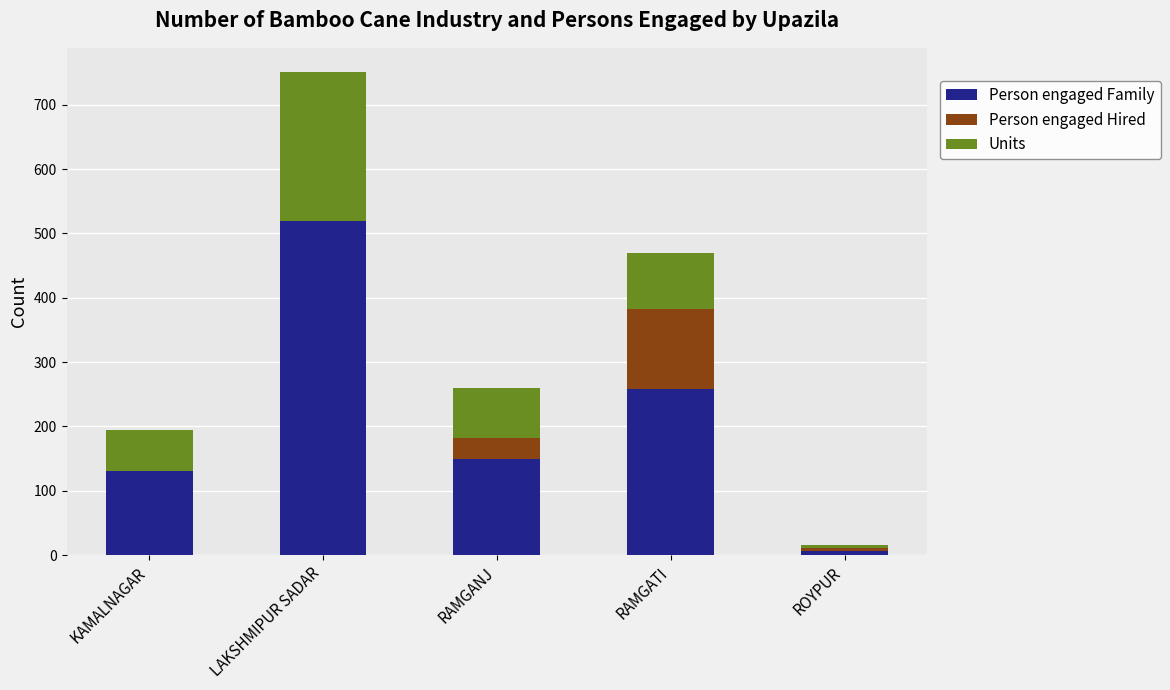

What is the total value across all series at KAMALNAGAR?

195